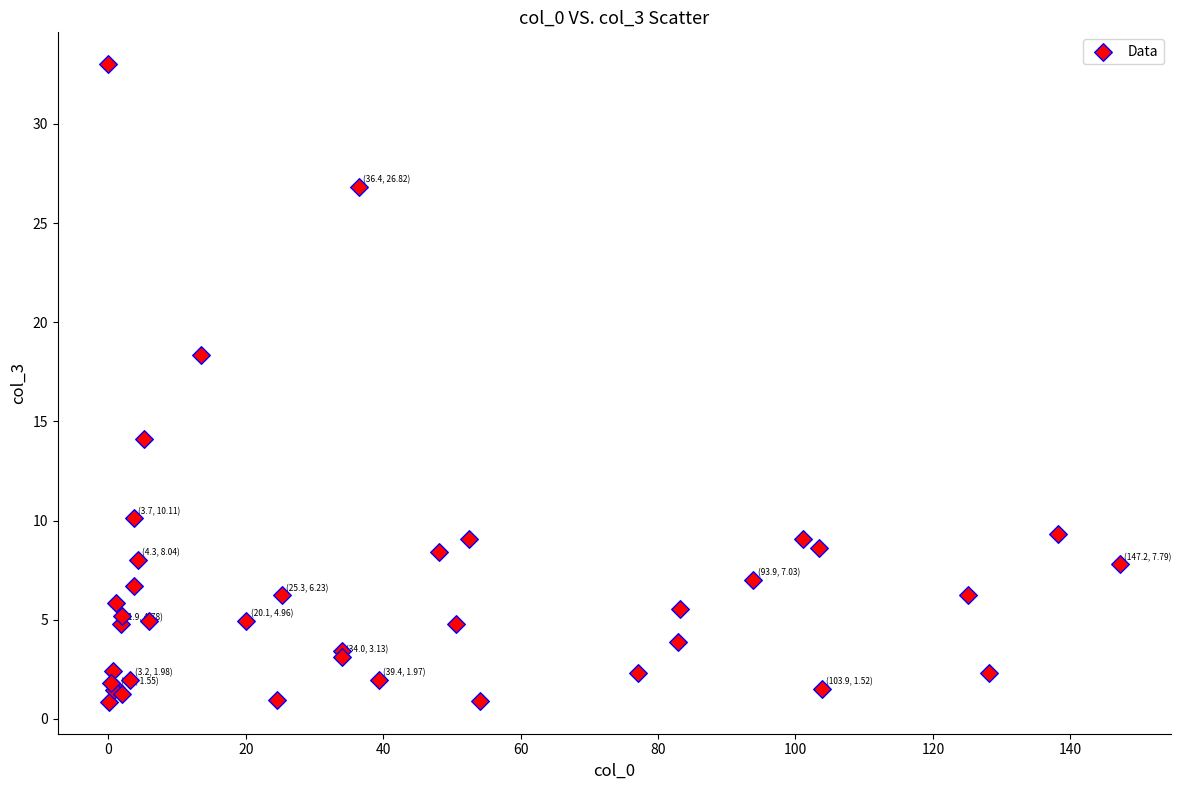

What Y value in the scatter plot is closest to 16?

14.1